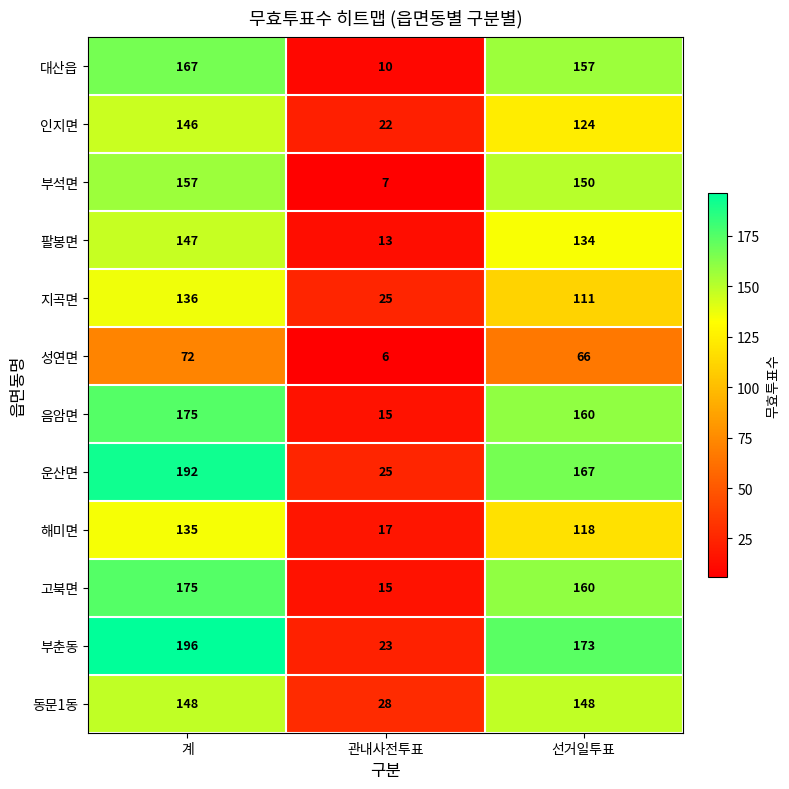

Which series has the widest spread of values?

부춘동